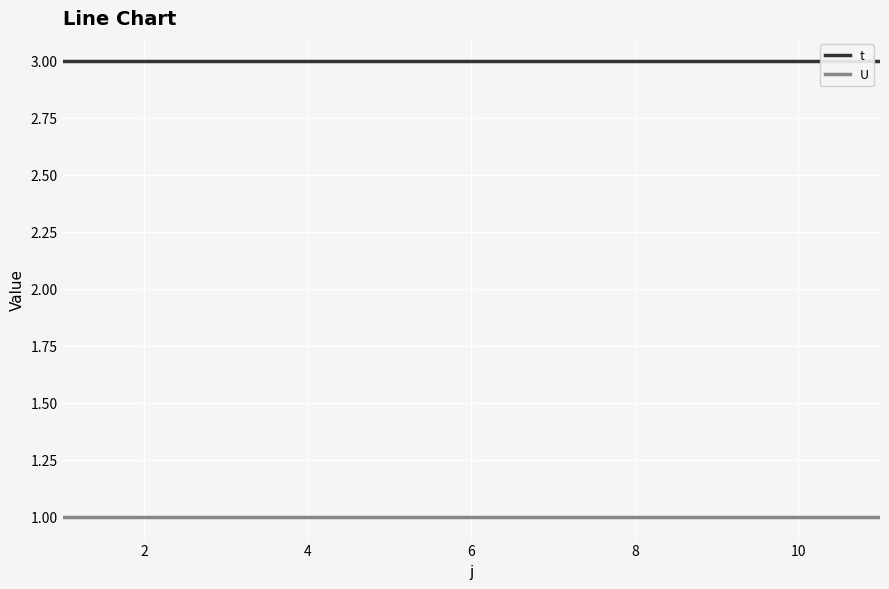

Reading left to right, what are all the values shown in this chart?

t: 3	3	3	3	3	3	3	3	3	3	3
U: 1	1	1	1	1	1	1	1	1	1	1